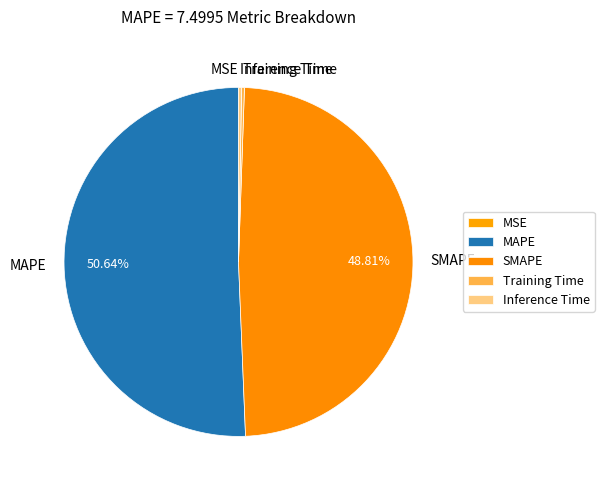

Which category has the biggest portion of the pie?

MAPE